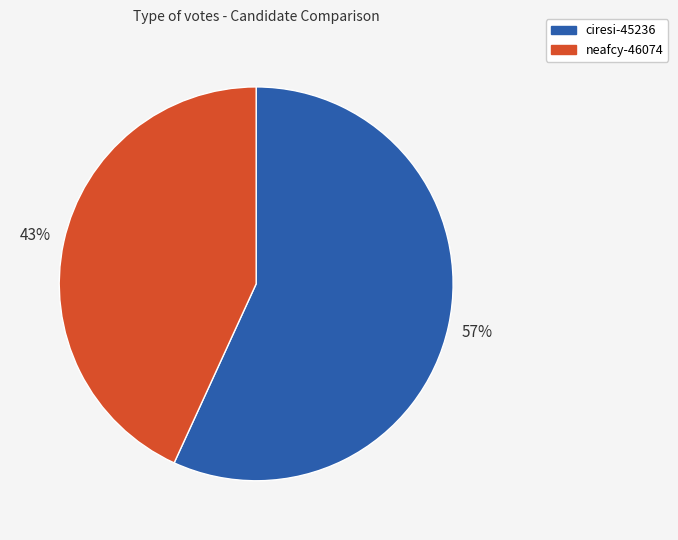

How many segments does this pie chart have?

2